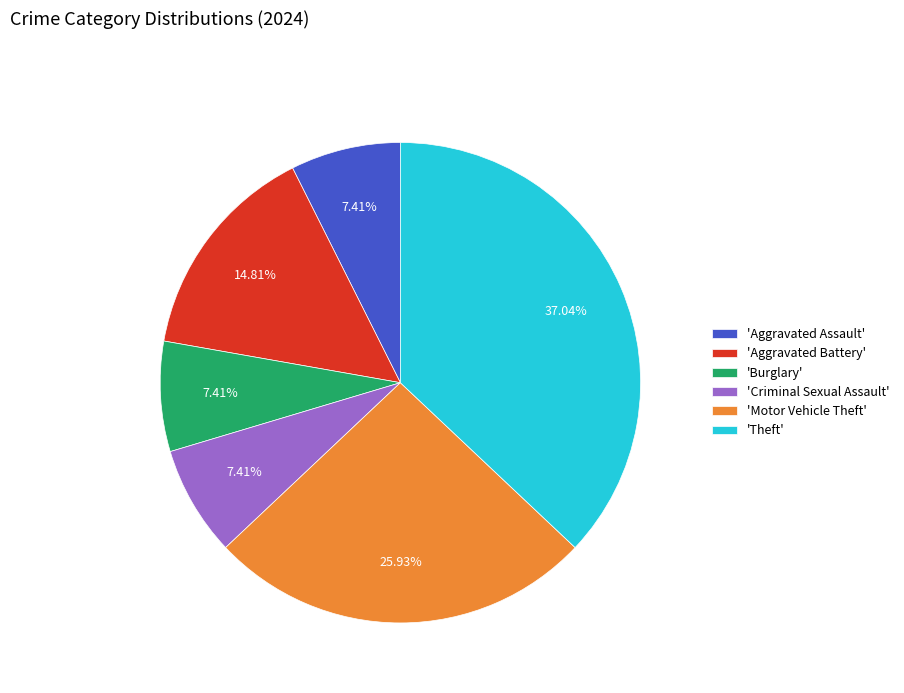

Does 'Motor Vehicle Theft' account for over 50% of the chart?

No